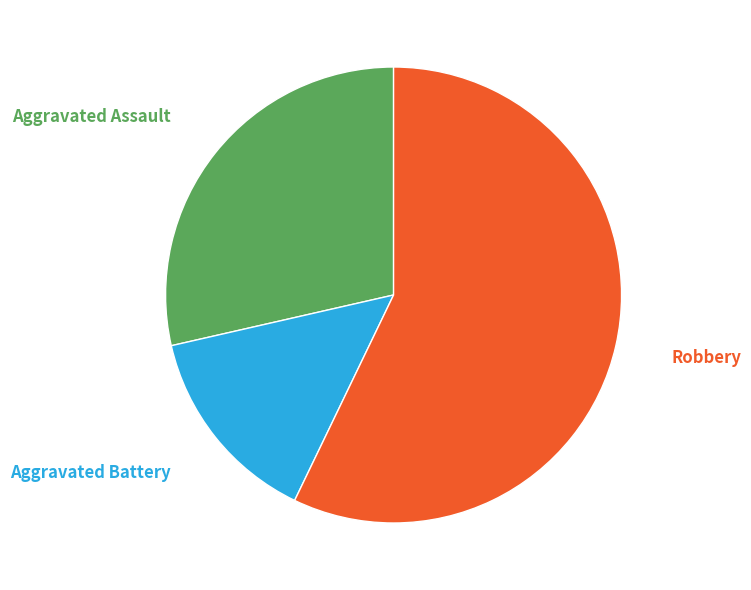

Which category has the biggest portion of the pie?

Robbery